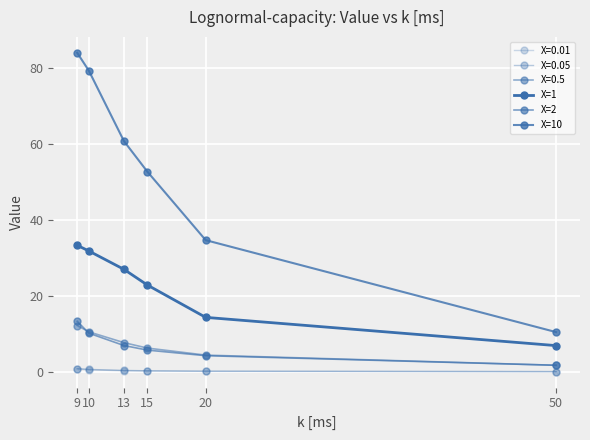

What is the value of the X=1 point at the 2nd from the left?

31.8